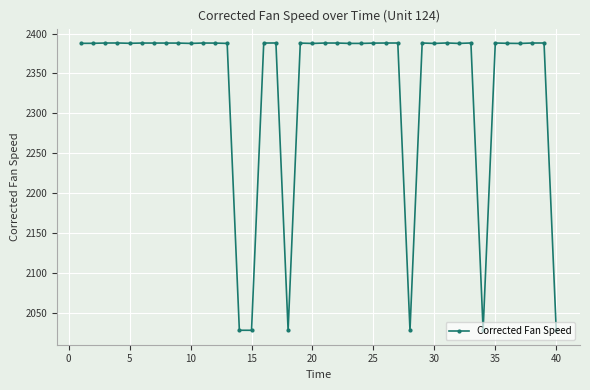

How many categories are shown in the chart?

40